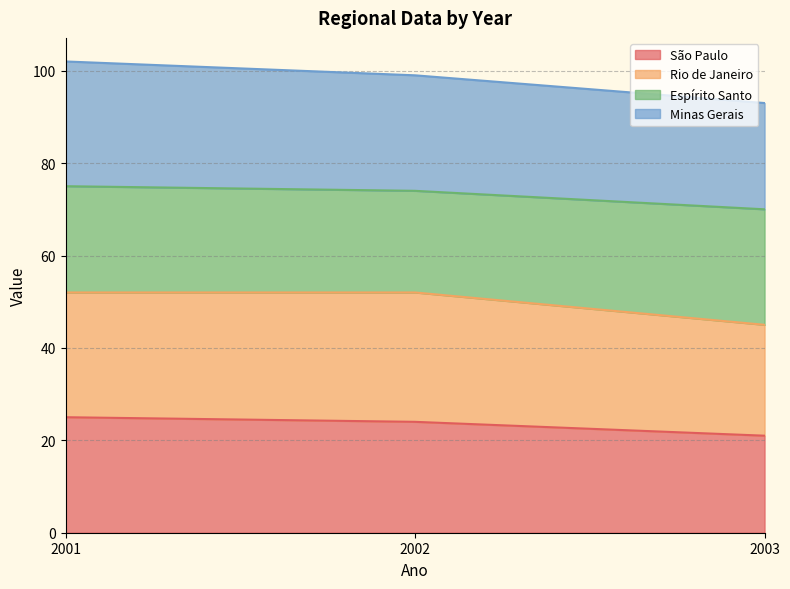

Is the value of Minas Gerais at 2002 greater than the value of São Paulo at 2003?

Yes